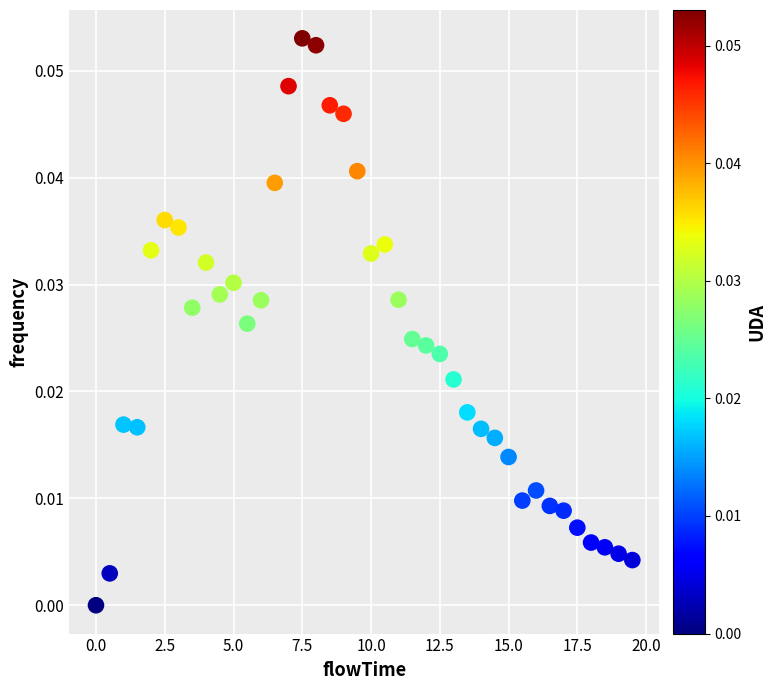

What is the range of X values (max minus min)?

19.5